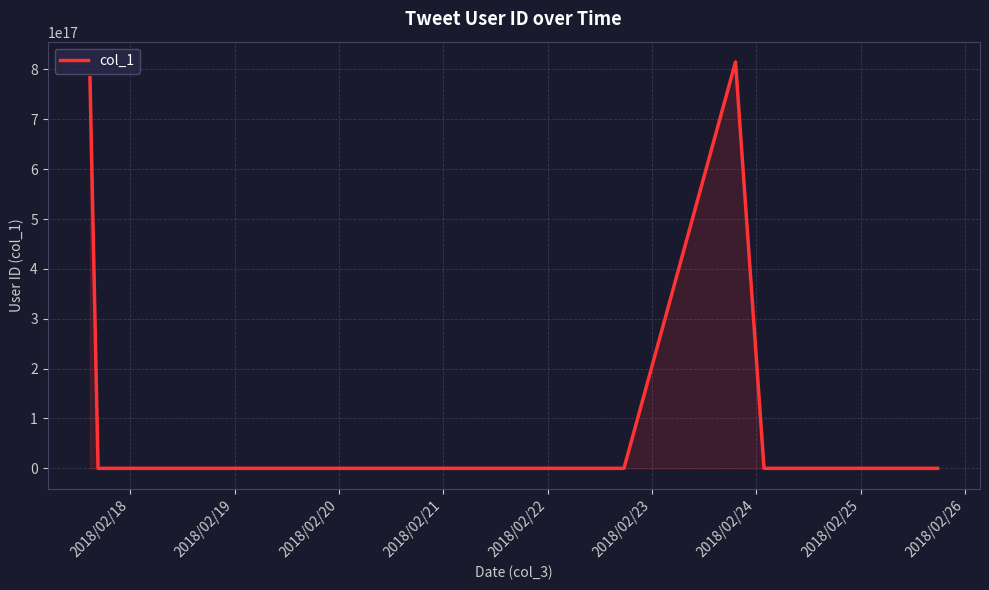

Is this an area chart (filled region under the line)?

Yes